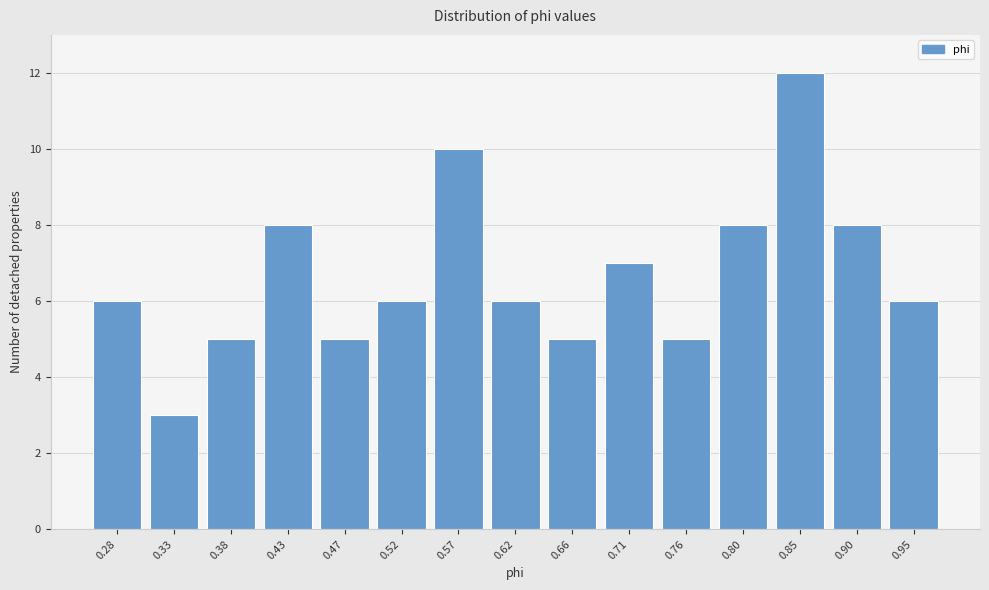

Reading left to right, what are all the values shown in this chart?

0.28=6	0.33=3	0.38=5	0.43=8	0.47=5	0.52=6	0.57=10	0.62=6	0.66=5	0.71=7	0.76=5	0.80=8	0.85=12	0.90=8	0.95=6